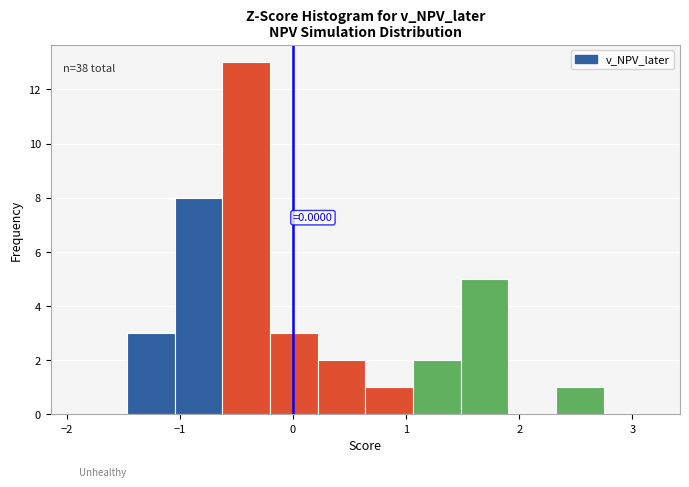

Over which range of the x-axis is the bar tallest?

-0.6 to -0.2